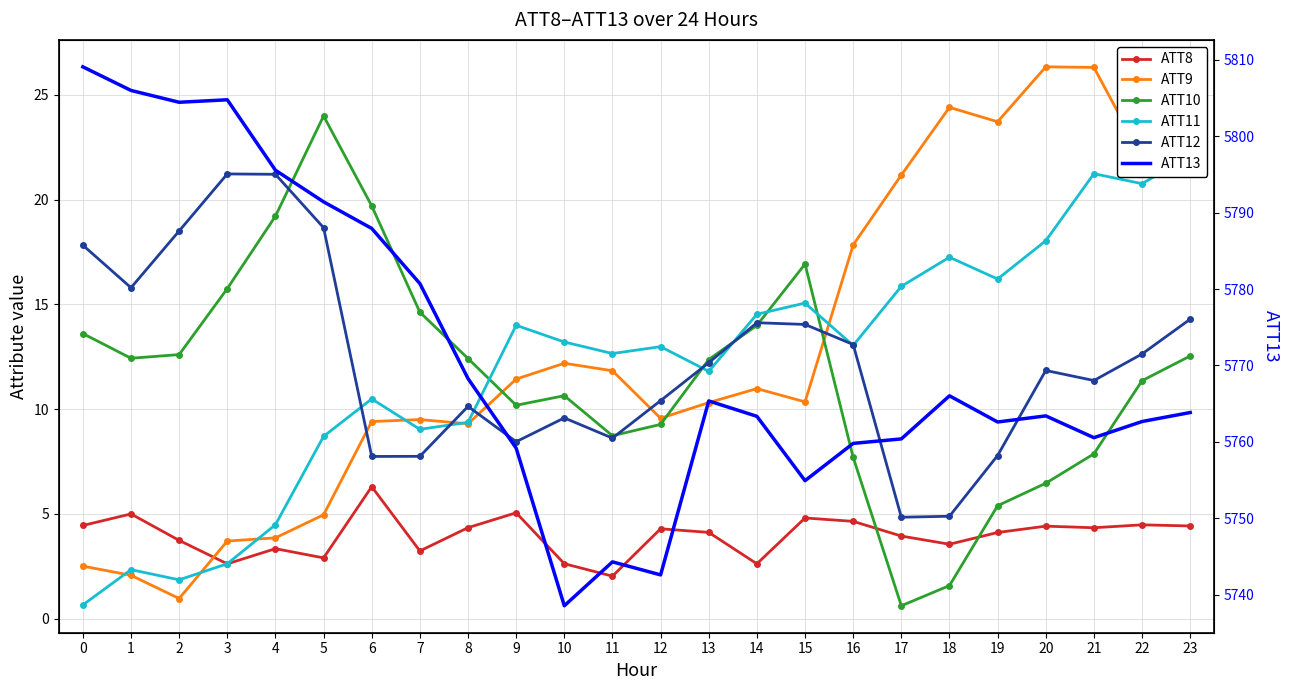

In ATT11, how many points are lower than both neighbors (excluding endpoints)?

7